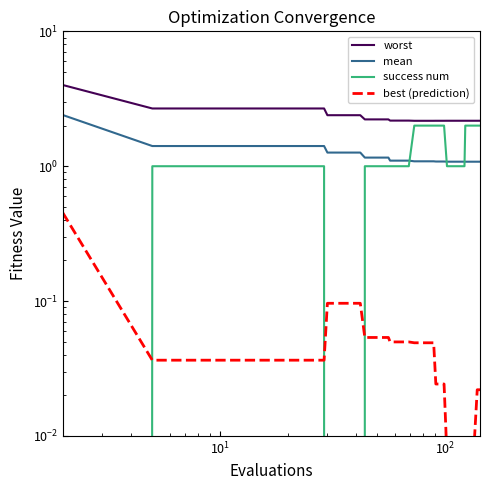

At how many categories does at least one series exceed 0?

40